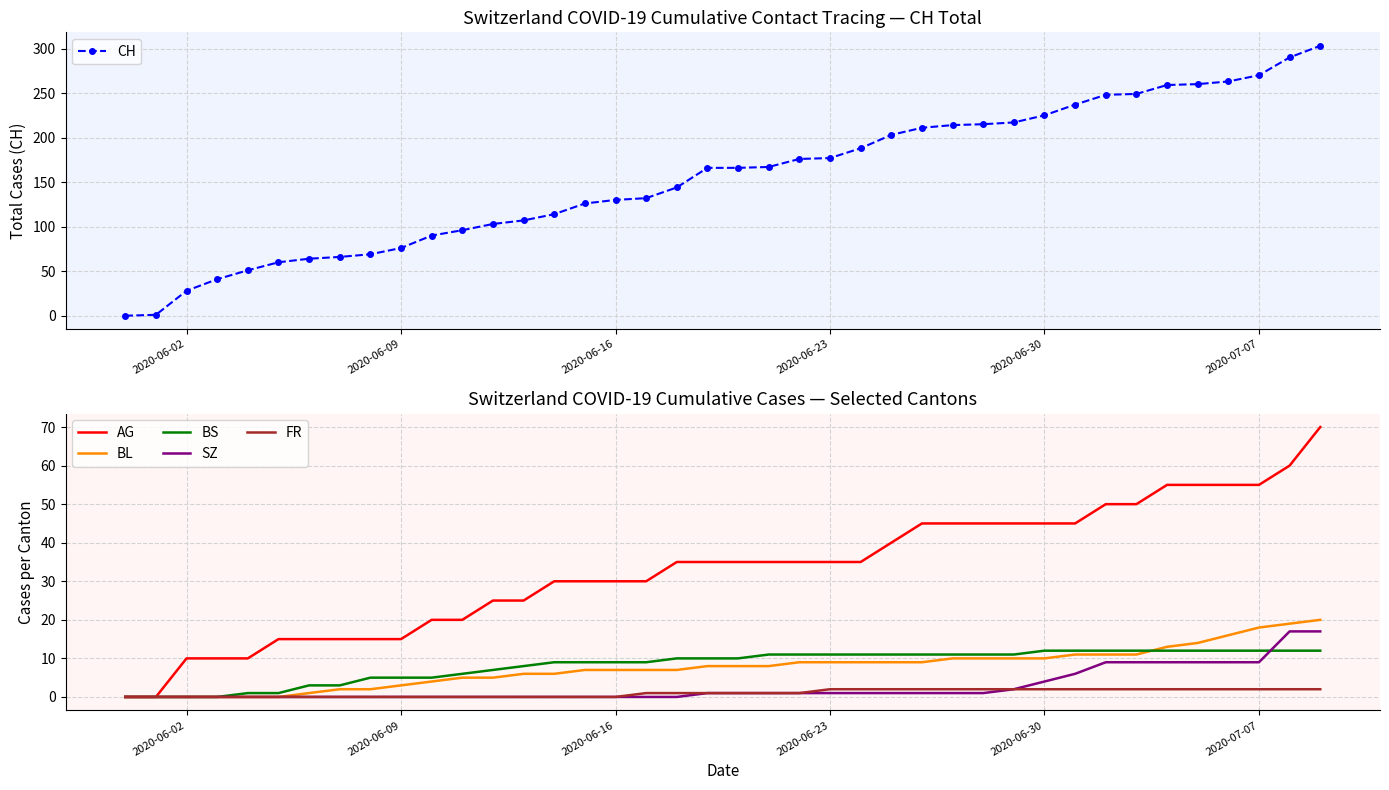

What is the maximum value for BS?

12